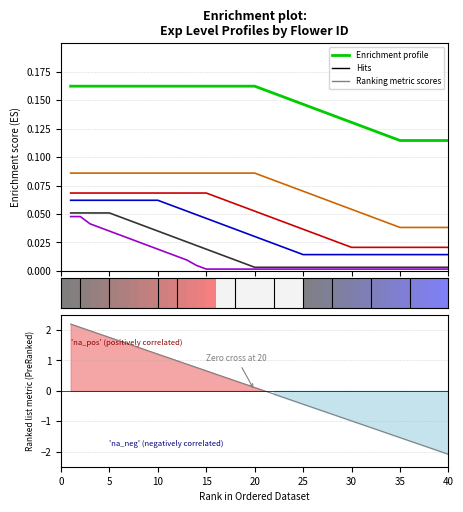

Count the 90004 values in the range 0 to 1.

40